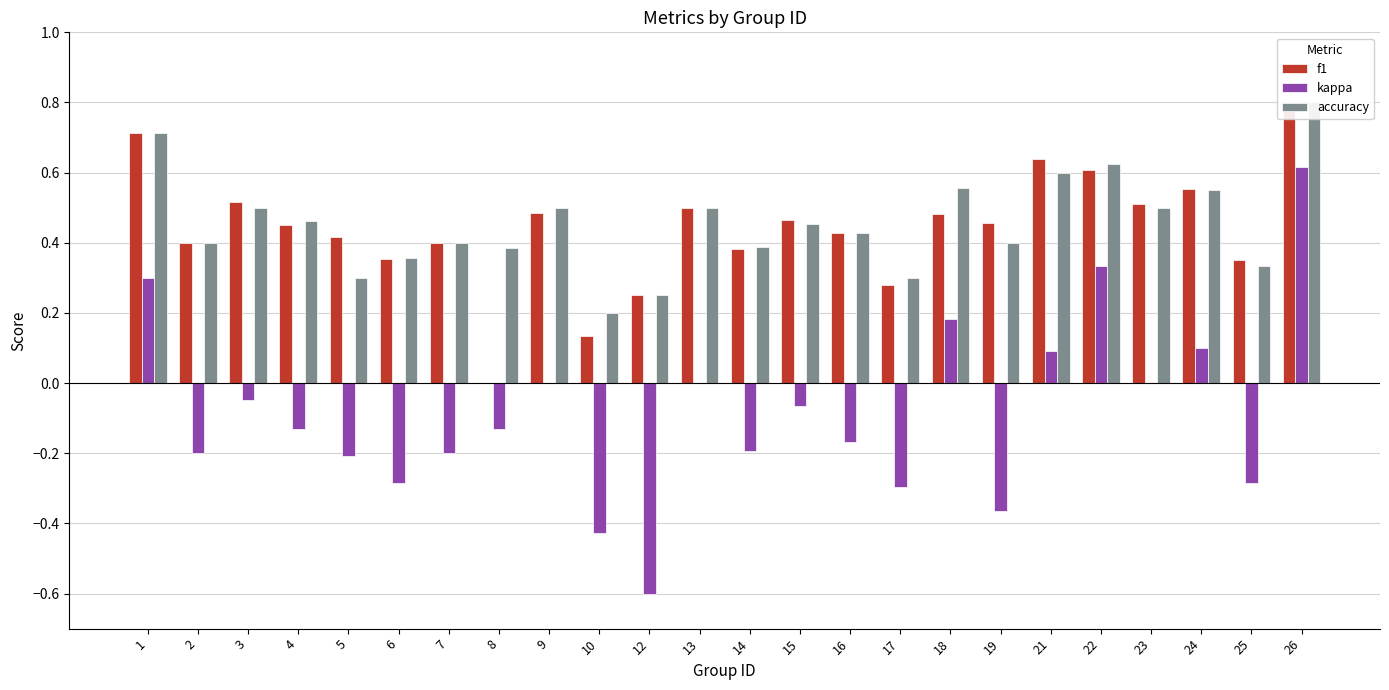

What is the difference between the second highest and minimum values in the kappa series?

0.9